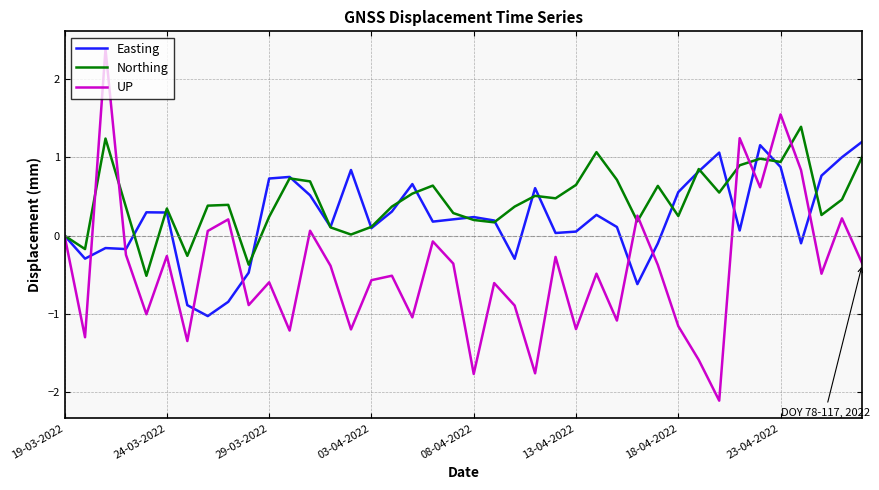

Which series has the largest range (max minus min)?

UP